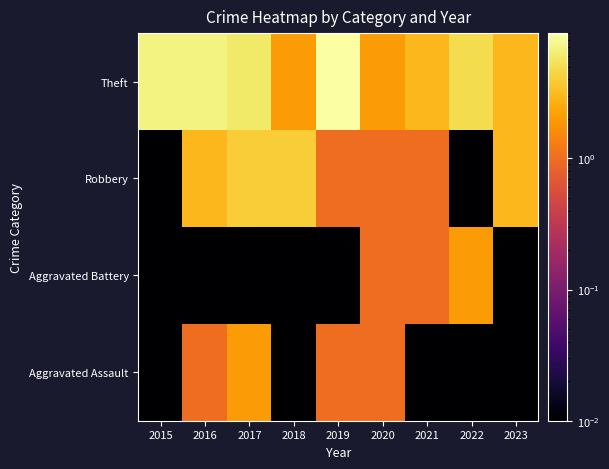

Reading right to left, what are all the values shown in this chart?

Aggravated Assault: 2023=0.0	2022=0.0	2021=0.0	2020=1.0	2019=1.0	2018=0.0	2017=2.0	2016=1.0	2015=0.0
Aggravated Battery: 2023=0.0	2022=2.0	2021=1.0	2020=1.0	2019=0.0	2018=0.0	2017=0.0	2016=0.0	2015=0.0
Robbery: 2023=3.0	2022=0.0	2021=1.0	2020=1.0	2019=1.0	2018=4.0	2017=4.0	2016=3.0	2015=0.0
Theft: 2023=3.0	2022=5.0	2021=3.0	2020=2.0	2019=9.0	2018=2.0	2017=6.0	2016=7.0	2015=7.0